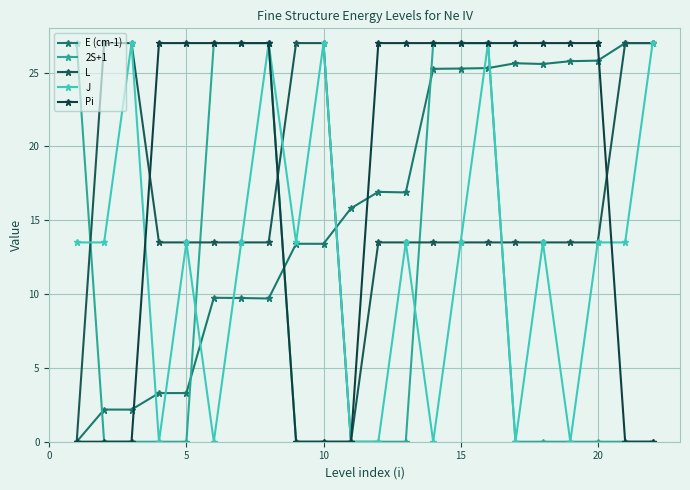

Does the chart have visible grid lines?

Yes